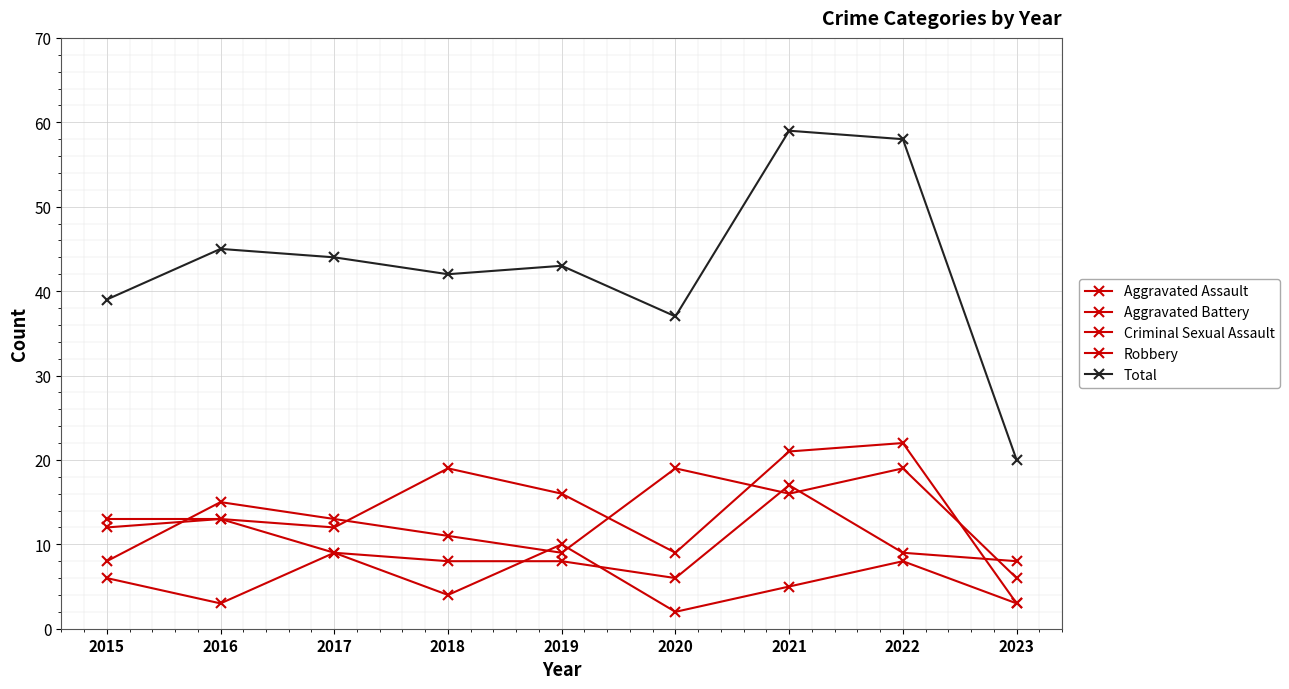

How many series are shown in this chart?

5